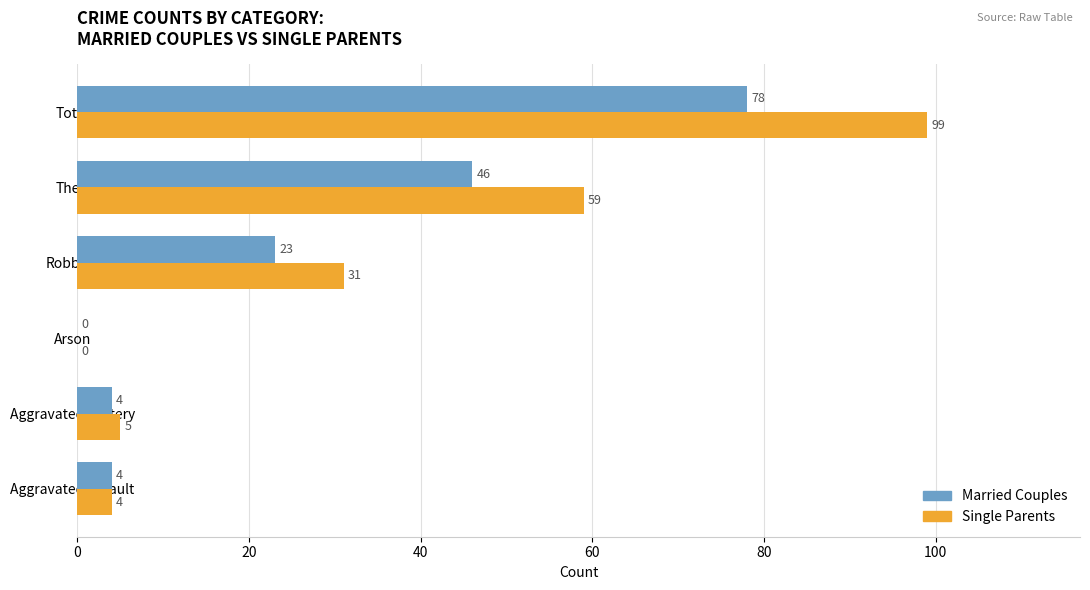

What is the total value across all series at Total?

177